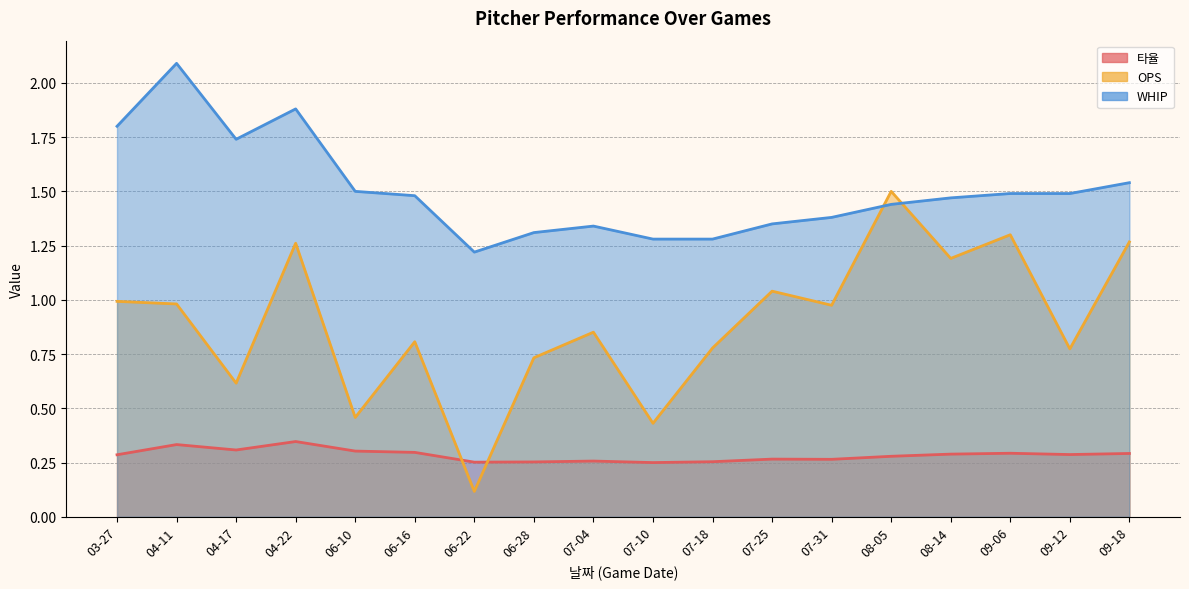

Rank the series by their average value, from highest to lowest.

WHIP, OPS, 타율